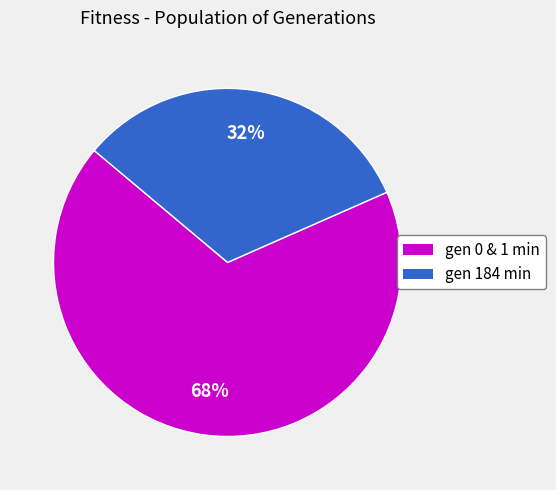

Is there any slice that represents more than half of the pie?

Yes